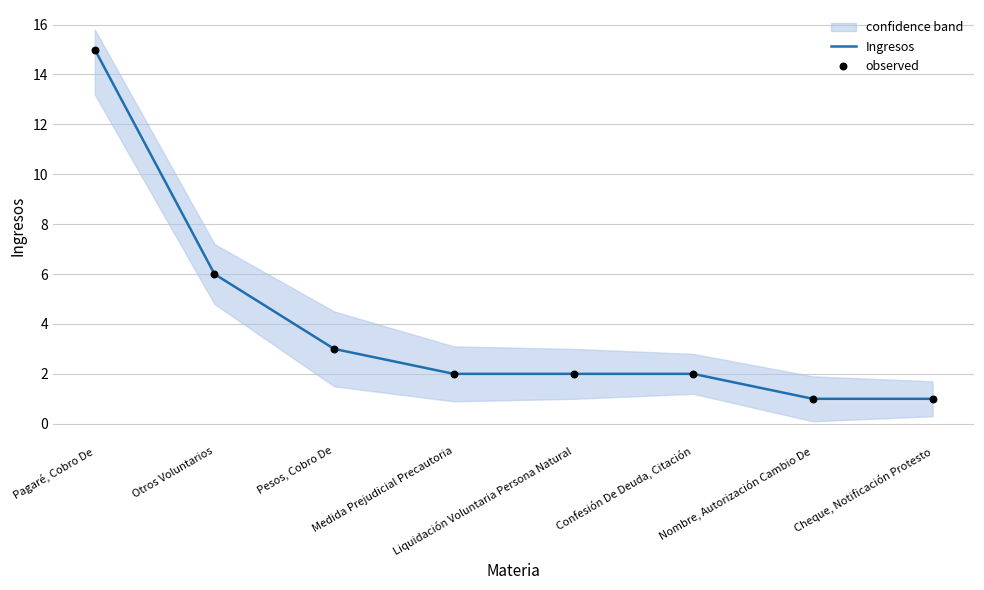

Which series has the largest total across all categories?

Ingresos